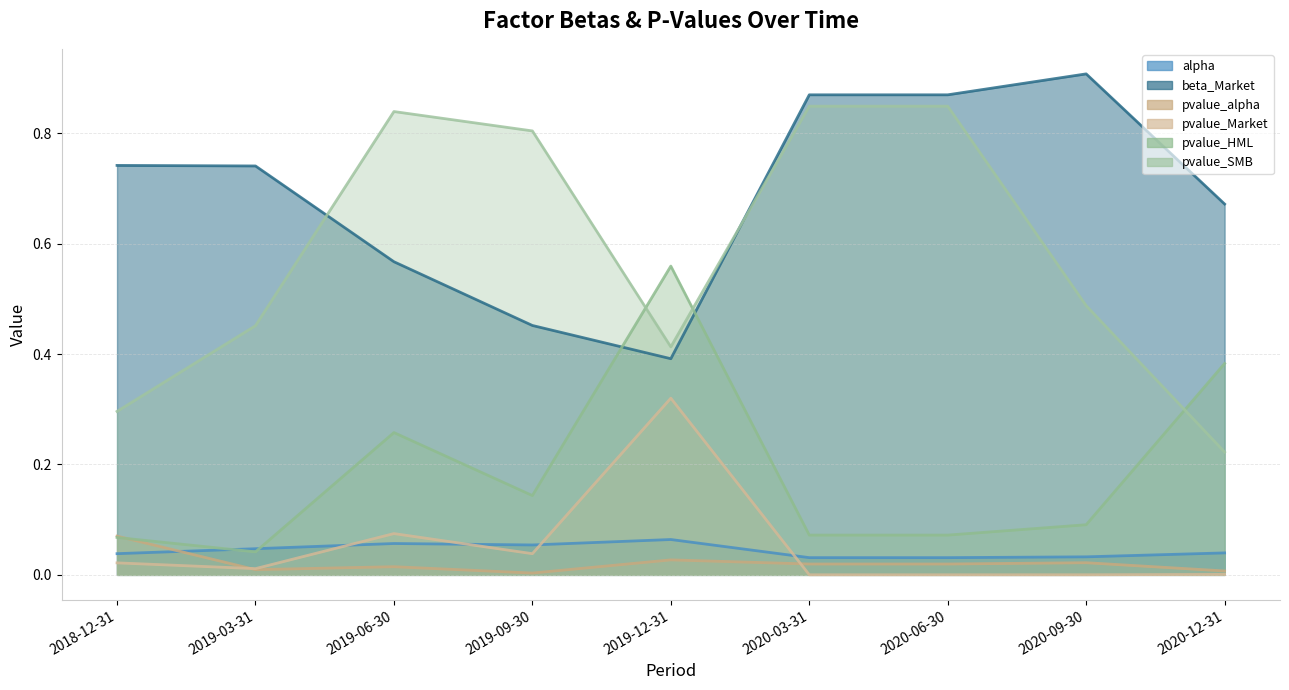

True or false: pvalue_Market has a value of 0.0 at 2020-03-31.

False